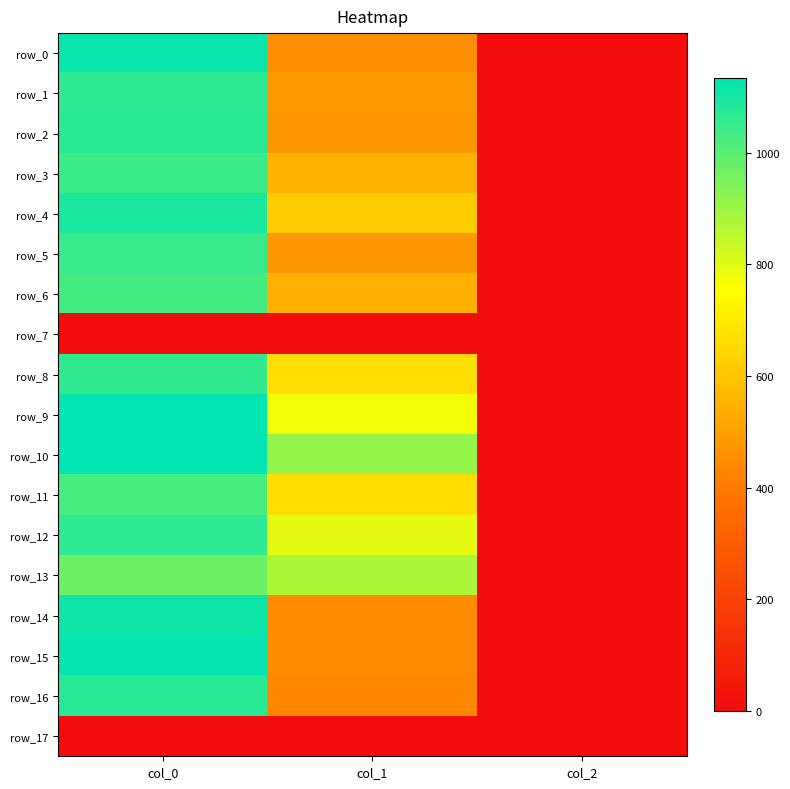

Which series has the widest spread of values?

row_9